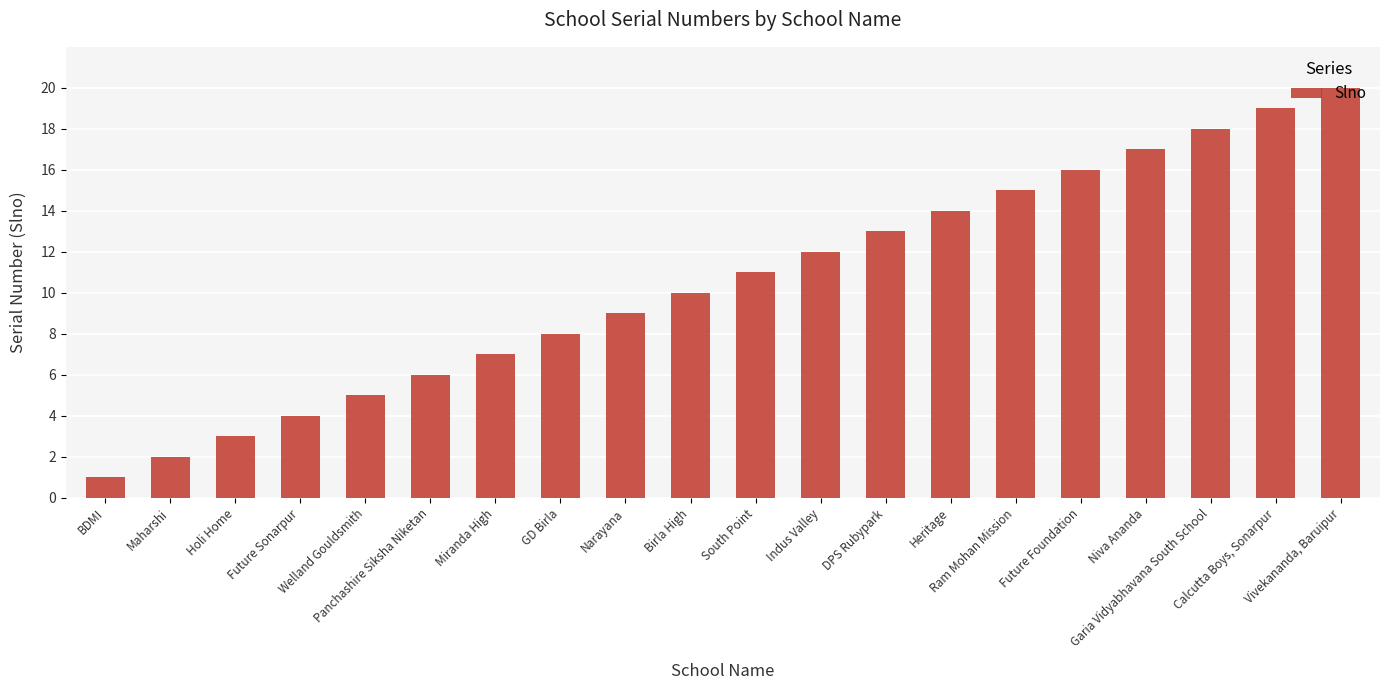

Which category has the highest value across all series?

Vivekananda, Baruipur